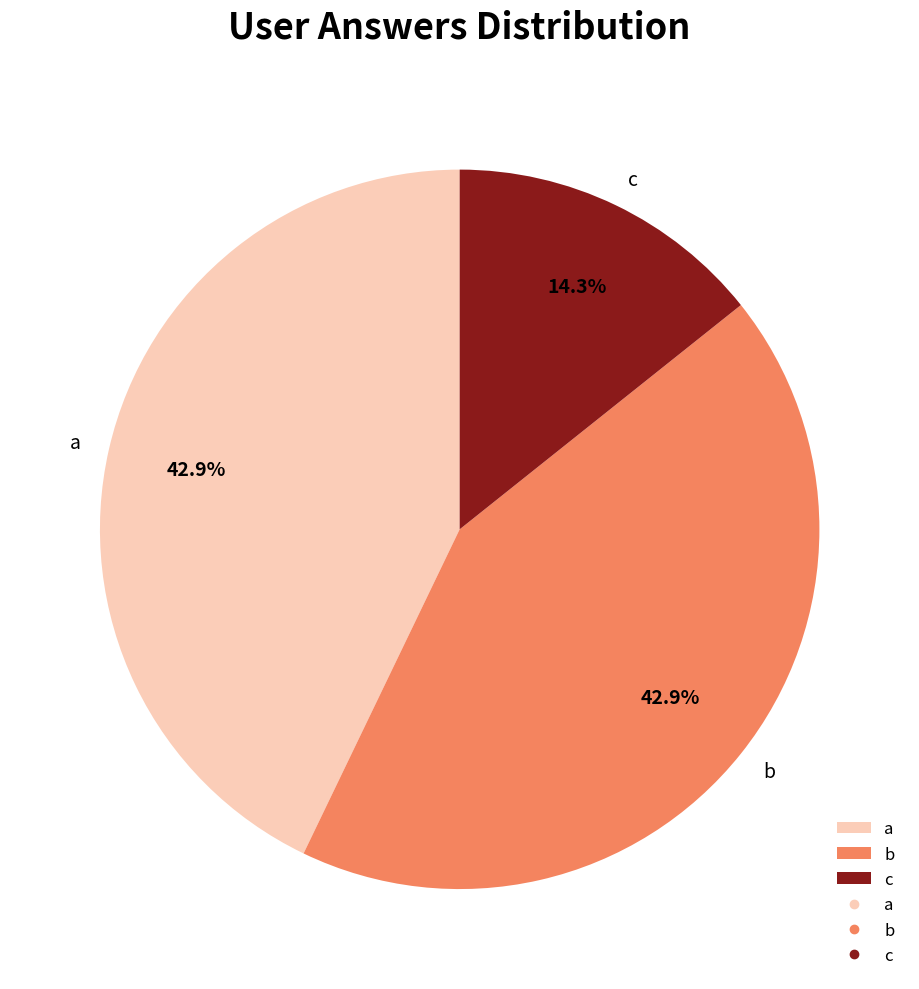

What percentage is the c slice, to the nearest percent?

14%